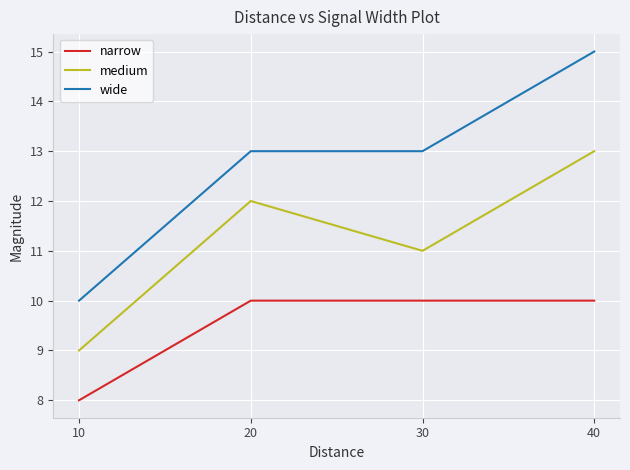

Which series has the largest range (max minus min)?

wide